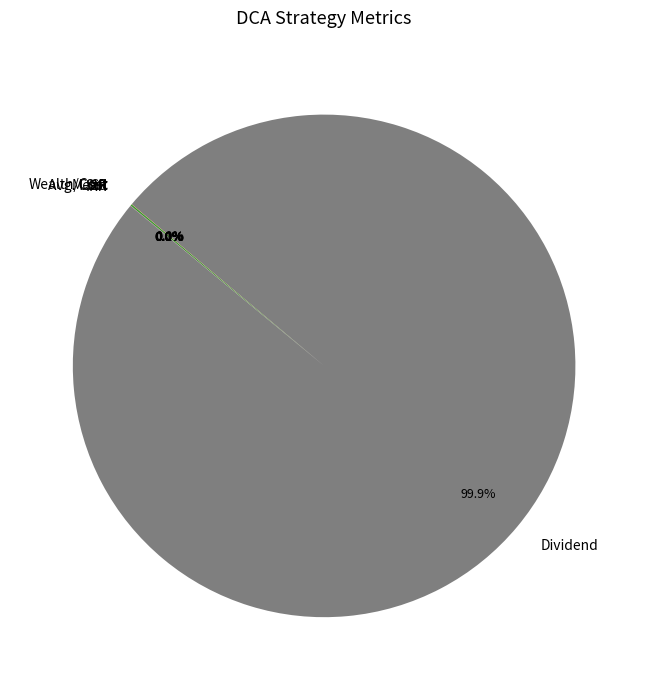

To the nearest percent, what is the average slice percentage?

14%